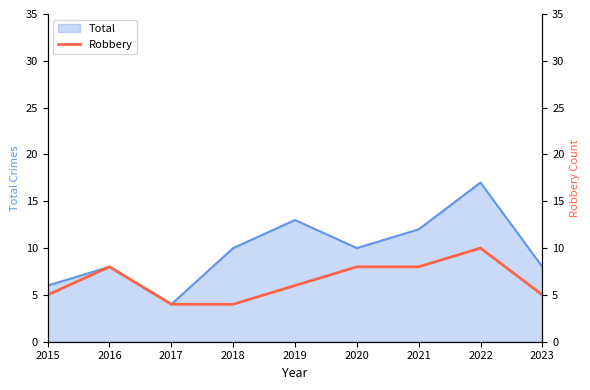

Count the number of categories in the chart.

9